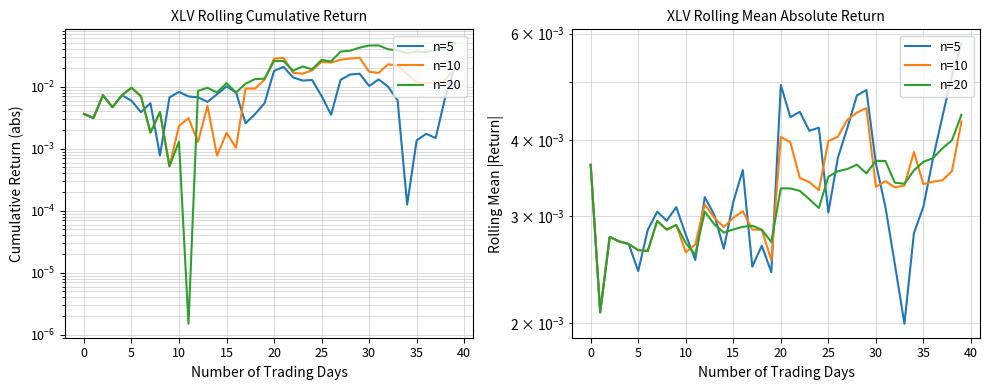

Which category has the highest value in the n=20 series?

39